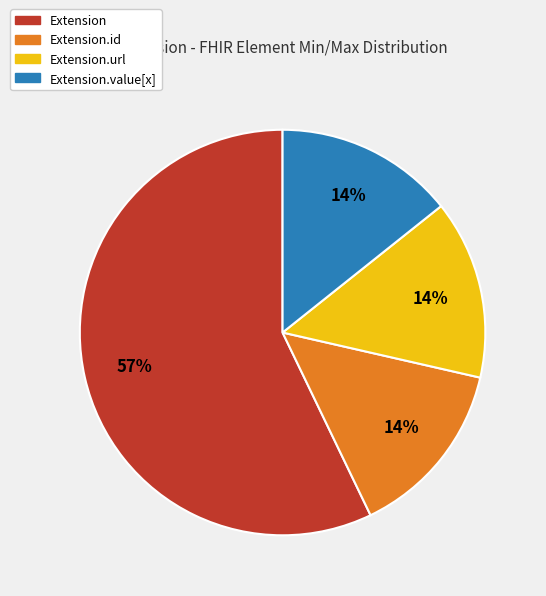

Count the number of slices in the pie.

4